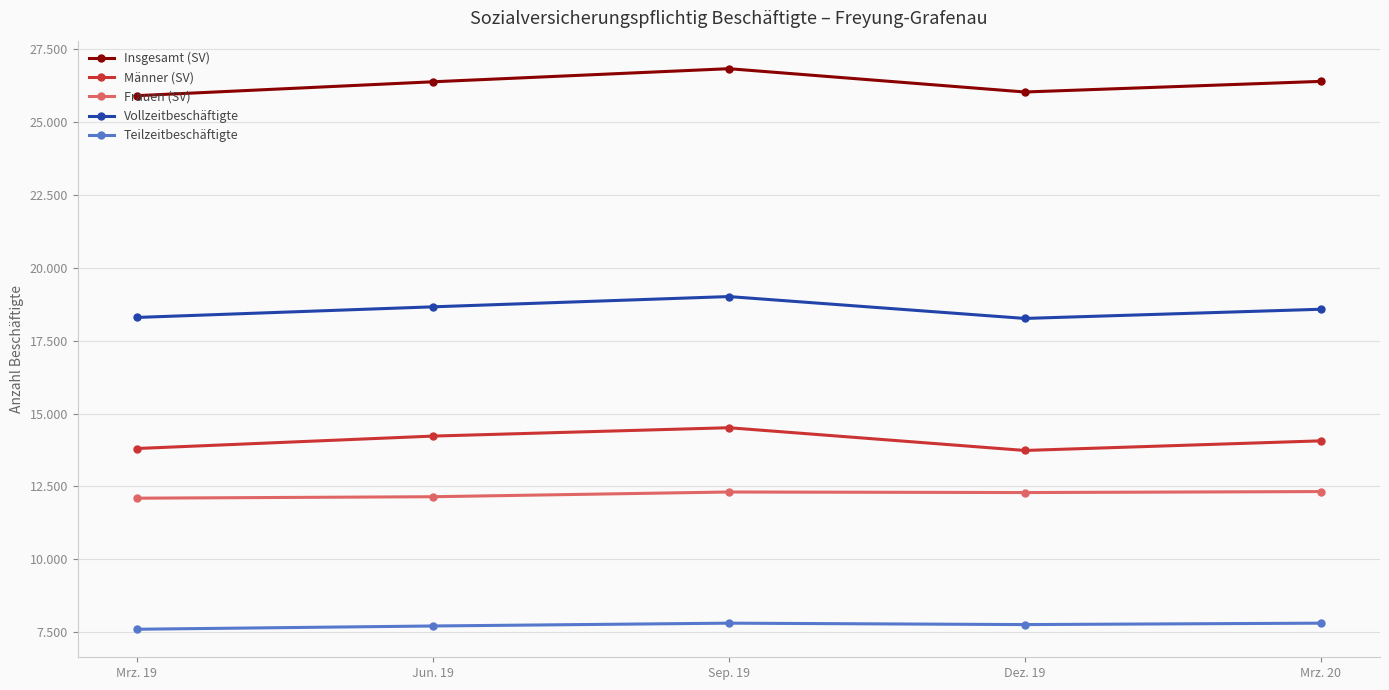

True or false: Frauen (SV) and Insgesamt (SV) intersect in this chart.

False